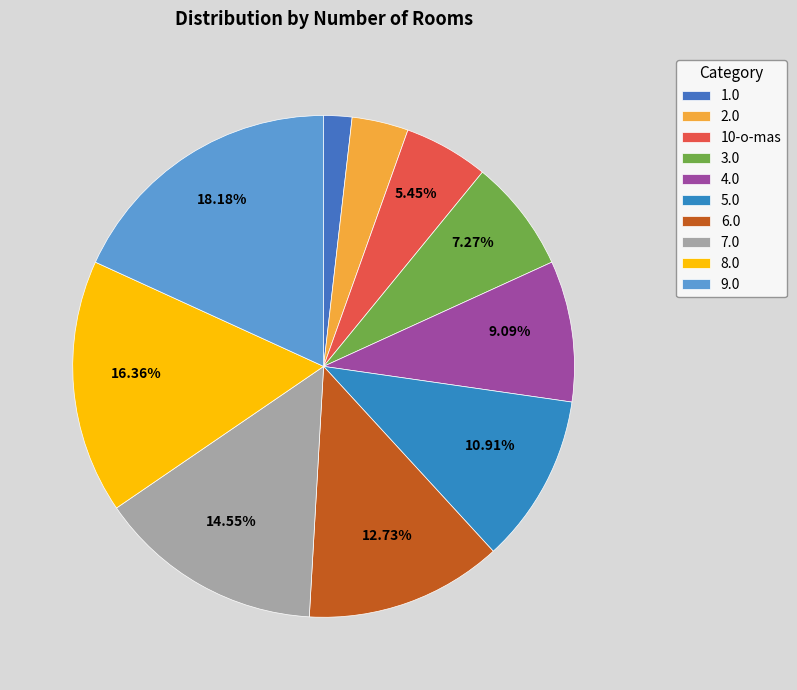

How many slices are in this pie chart?

10